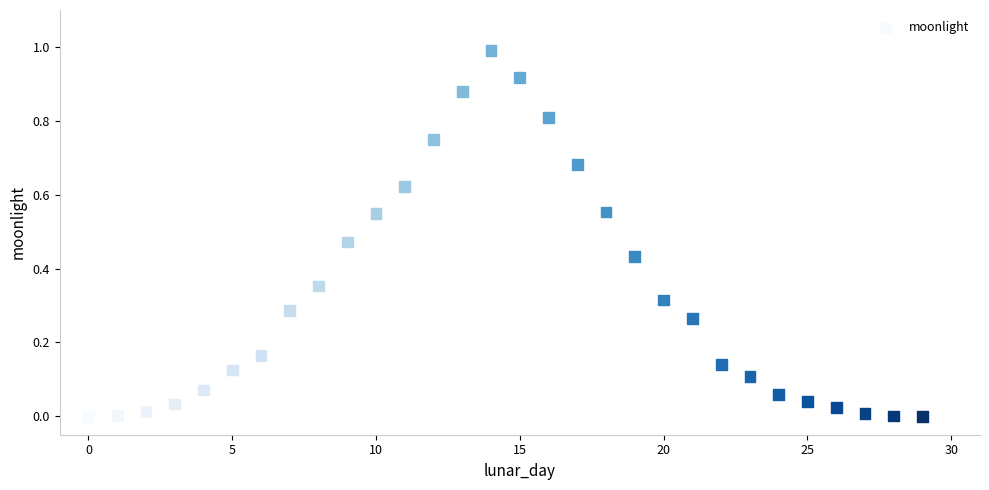

What is the range of Y values (max minus min)?

1.0